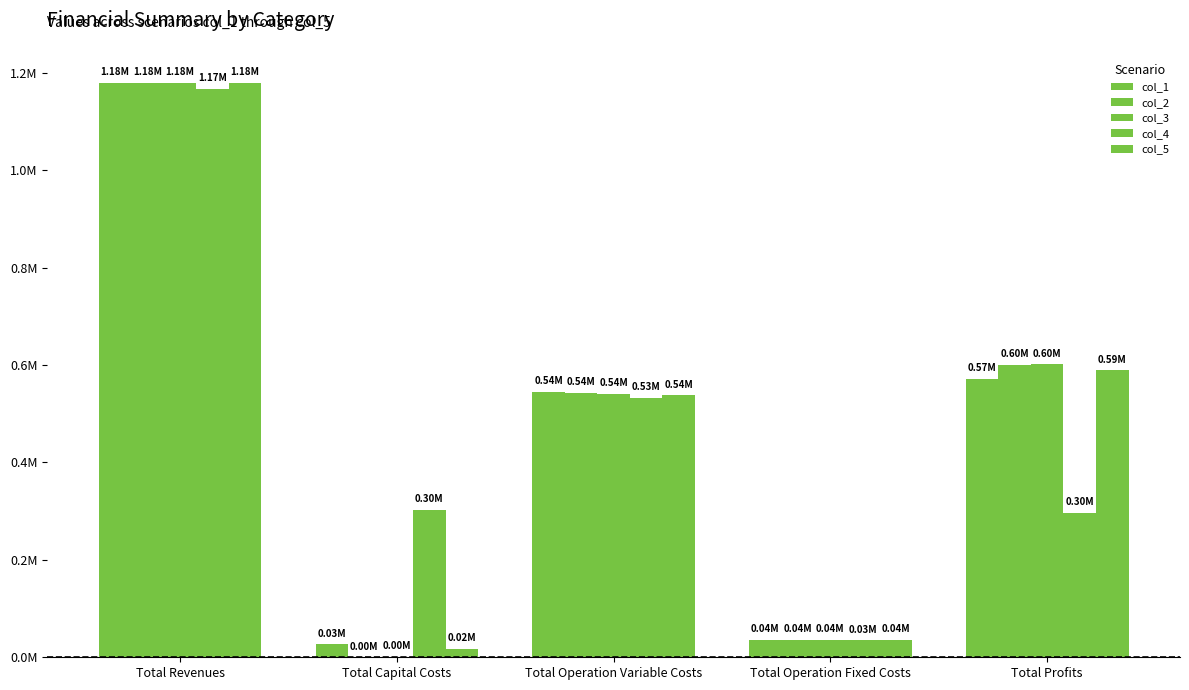

At which category is the sum across all series the highest?

Total Revenues